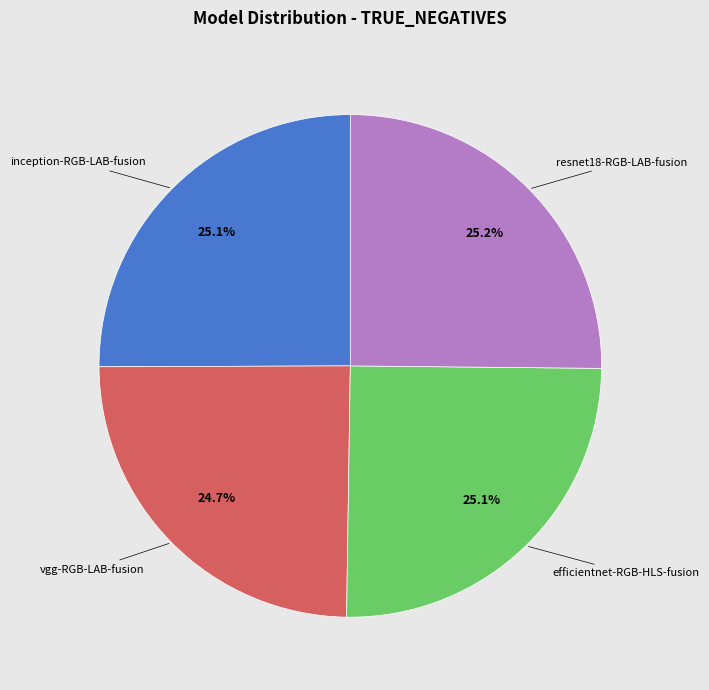

Does any single category account for the majority?

No